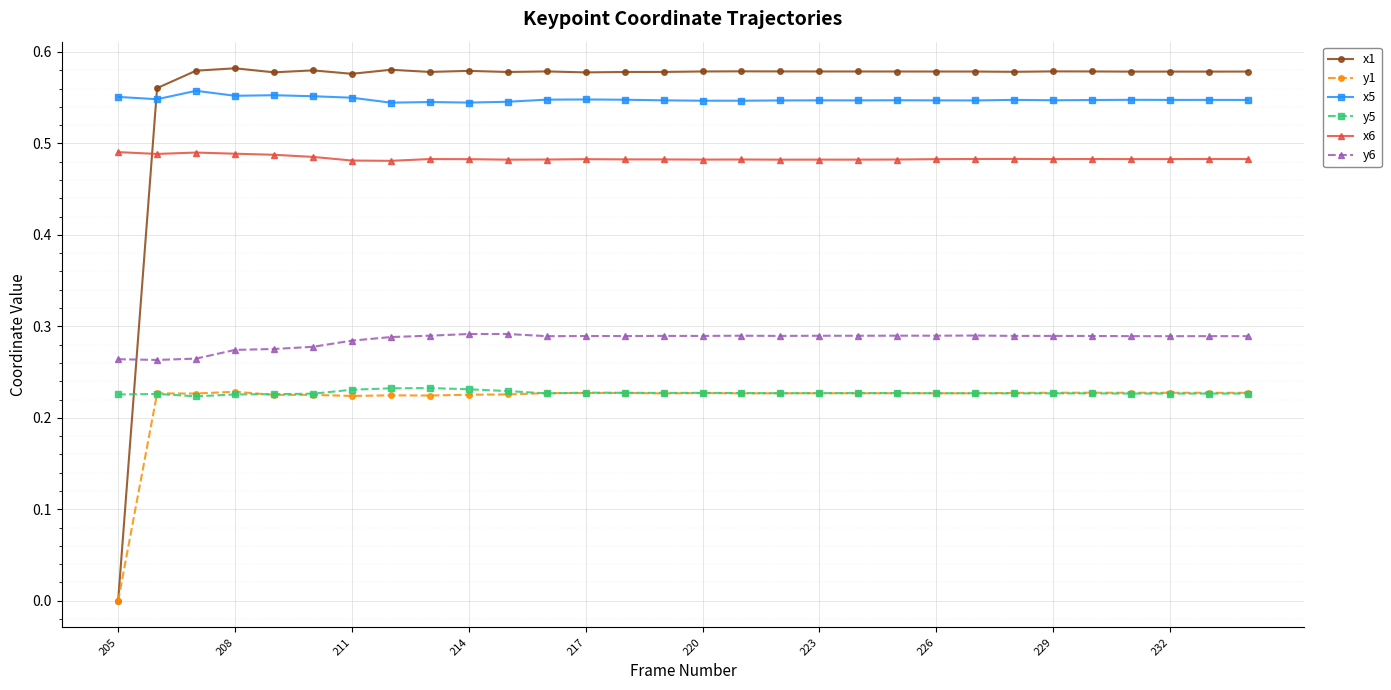

True or false: x5 has more than 2 interior local peaks.

True